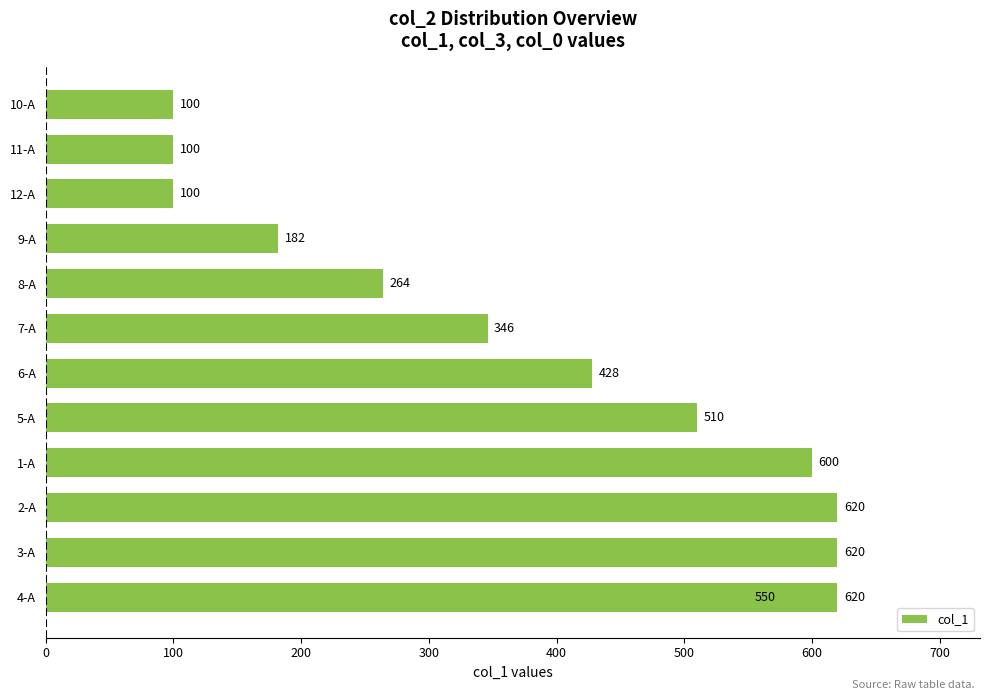

What is the label of the 4th bar from the right?

9-A